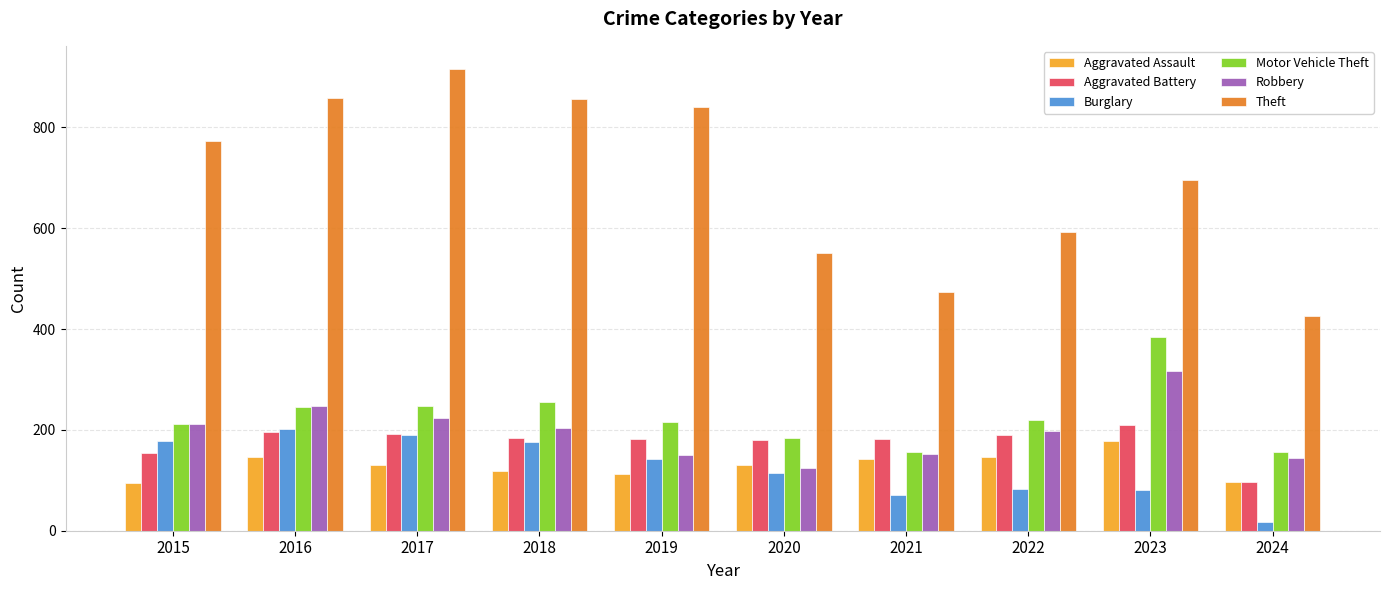

What is the greatest value displayed?

916